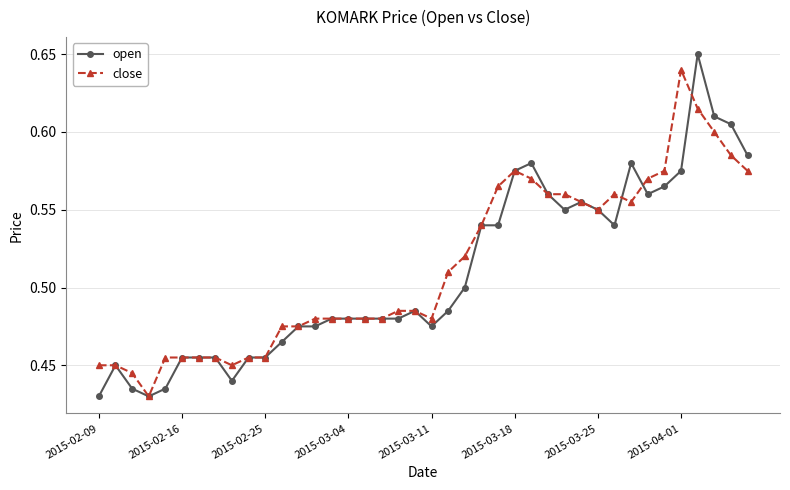

Which series has the largest range (max minus min)?

open